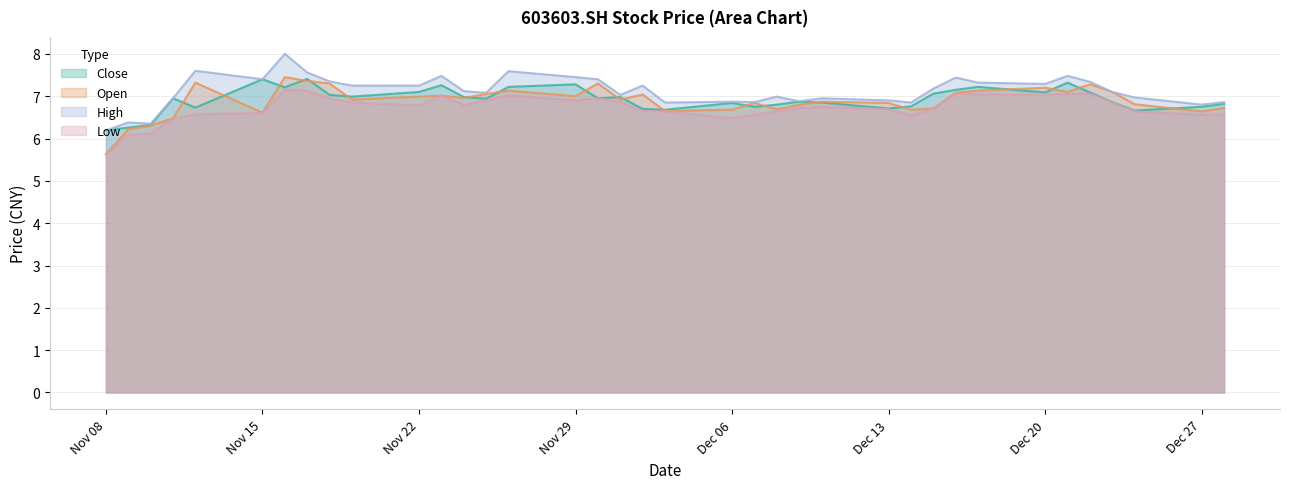

At which category does high reach its first local valley?

20211110